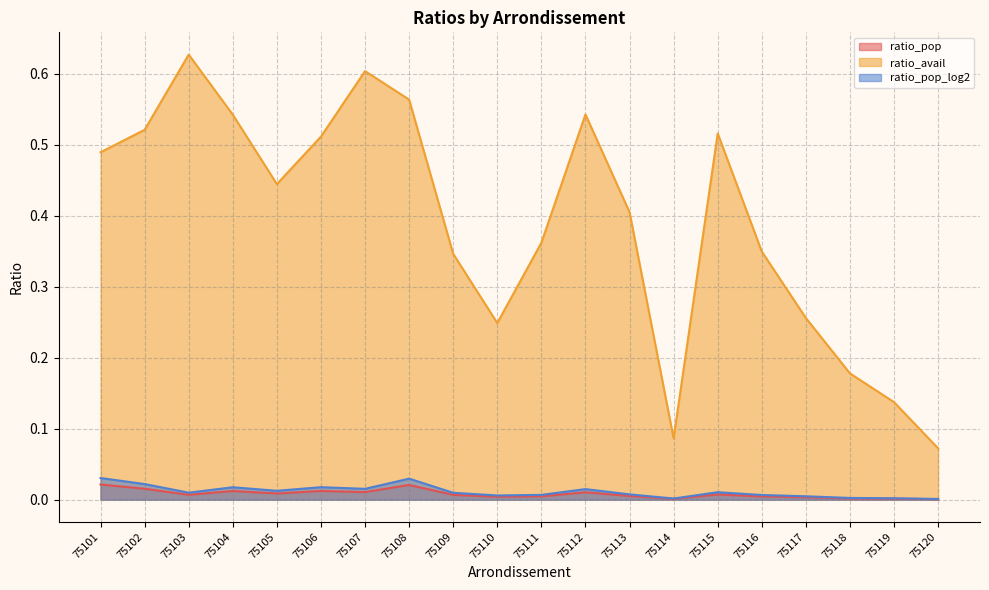

Which series has the largest range (max minus min)?

ratio_avail